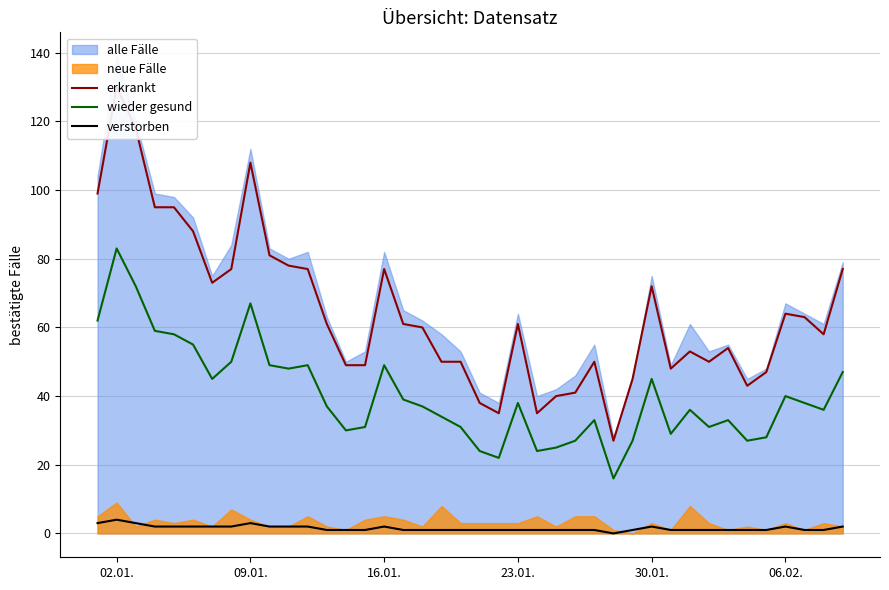

True or false: erkrankt and verstorben cross at least once.

False